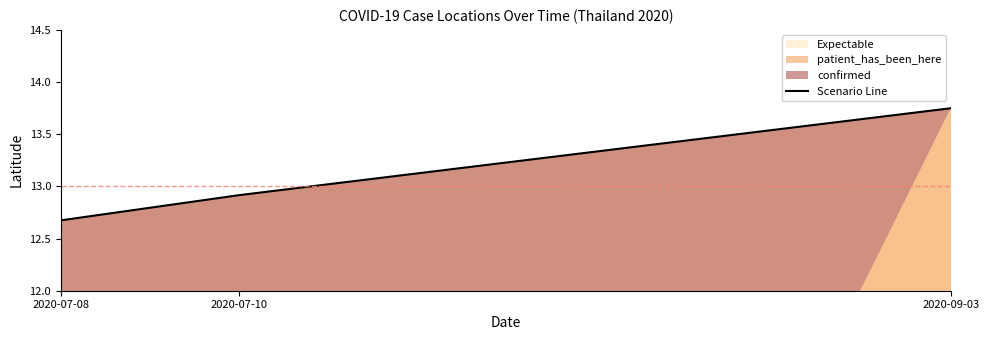

What is the sum of all values?

39.3